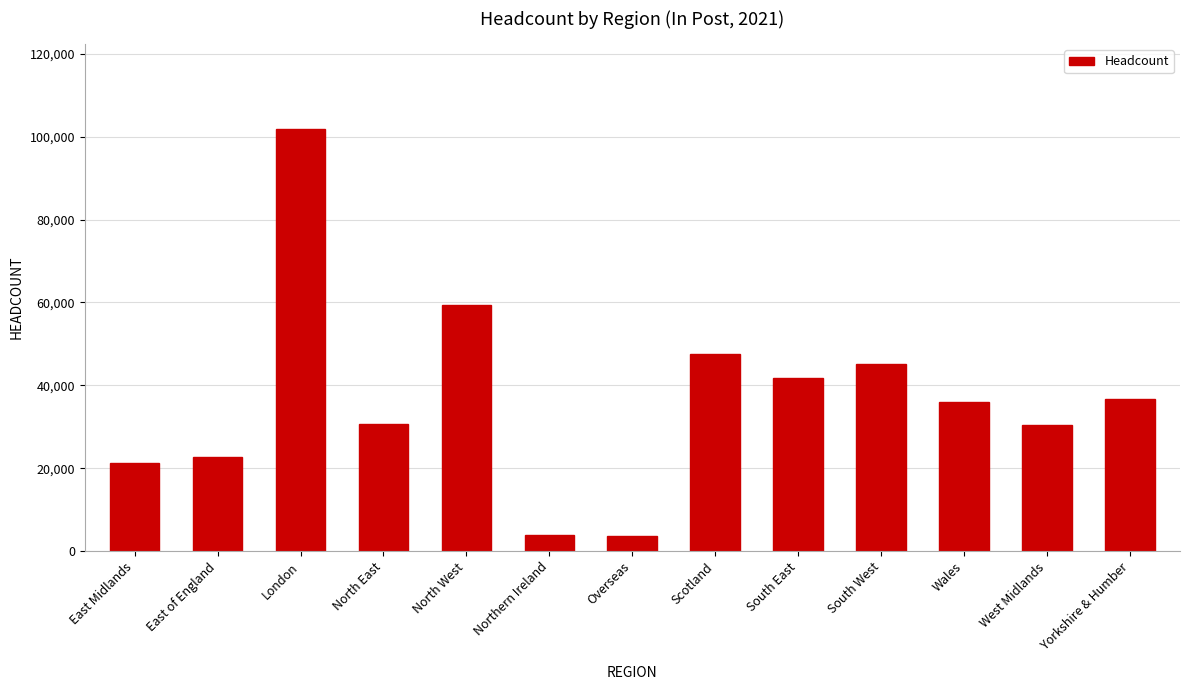

The chart shows a value of 45185 at South West. True or false?

True